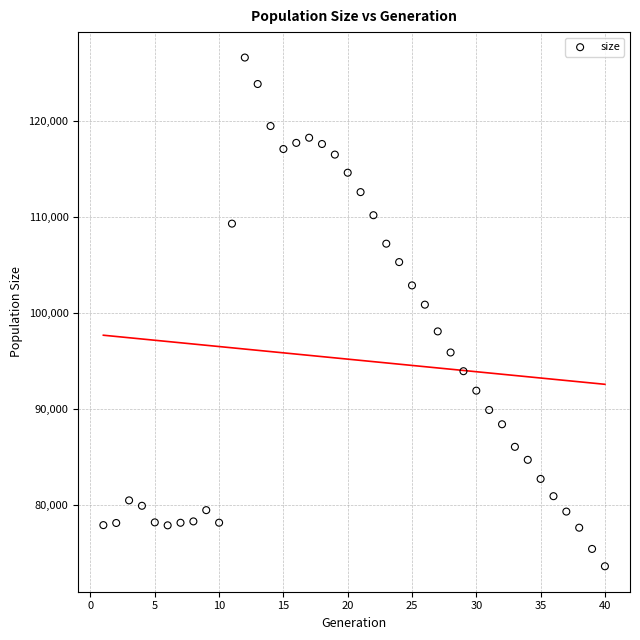

What is the range of Y values (max minus min)?

53001